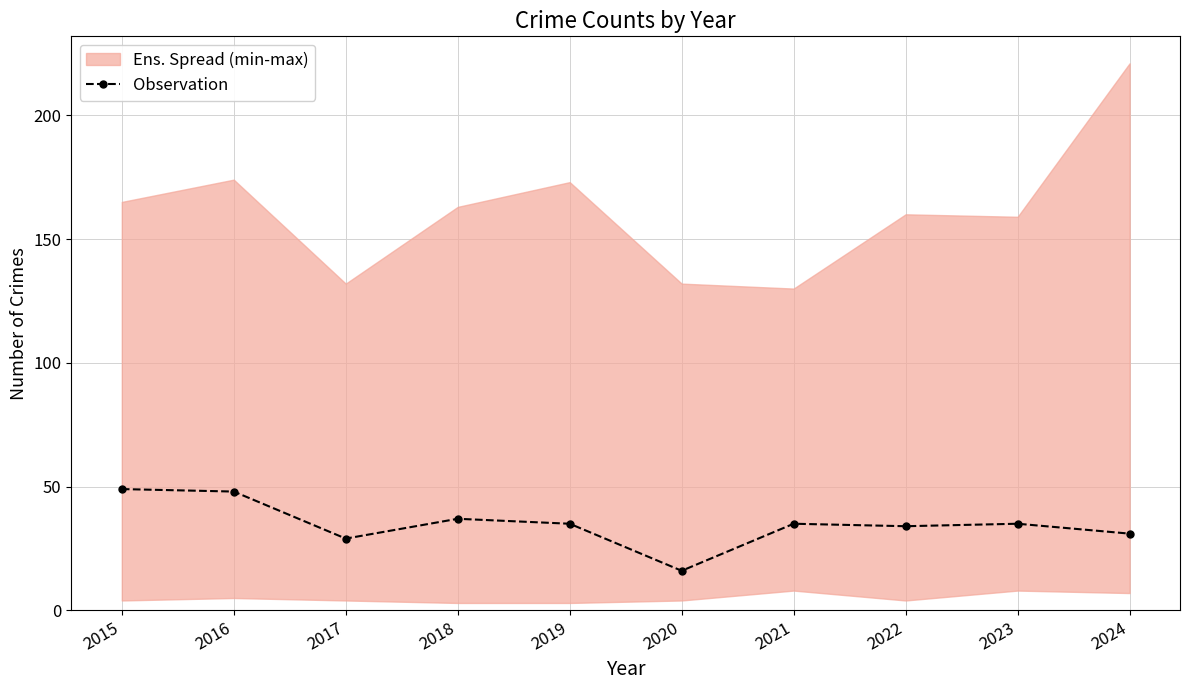

What is the value of the 5th point from the left?

35